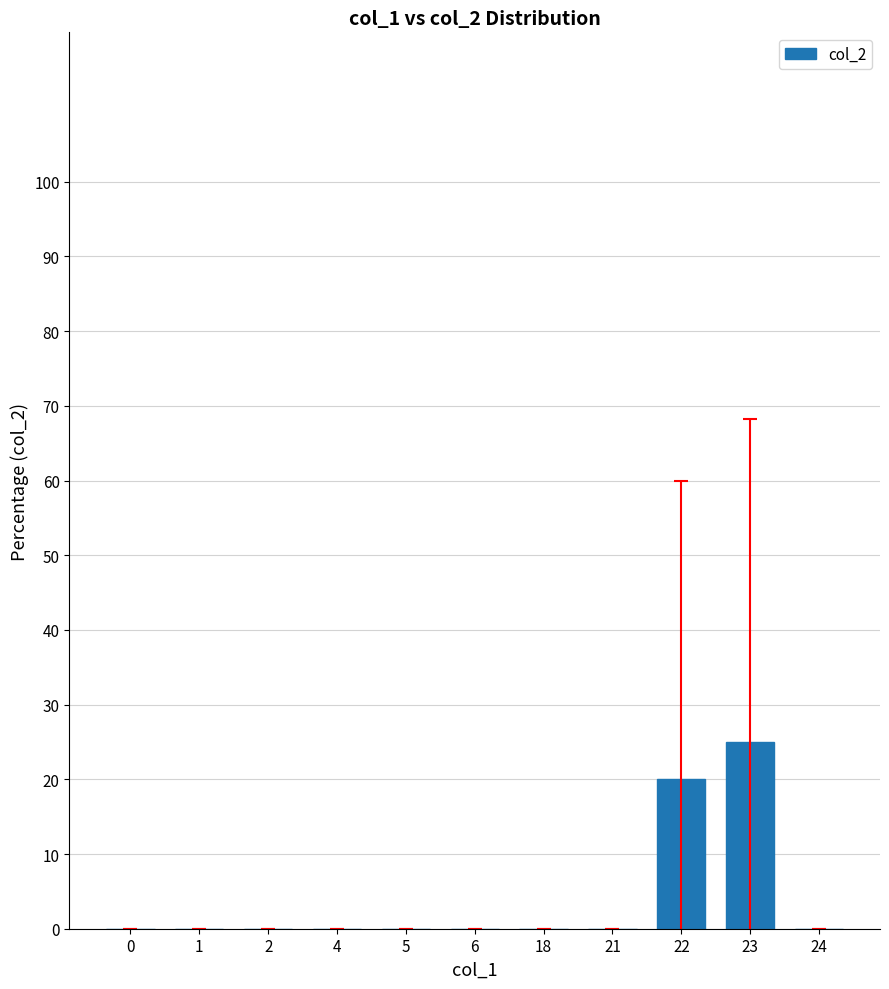

What is the sum of all values?

45